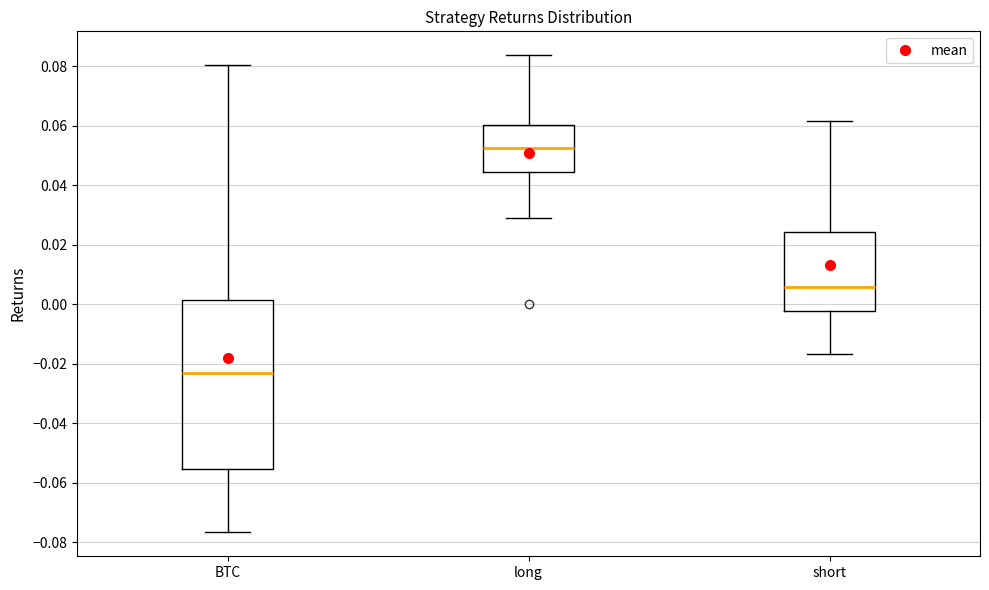

Which box's median line is the highest?

long